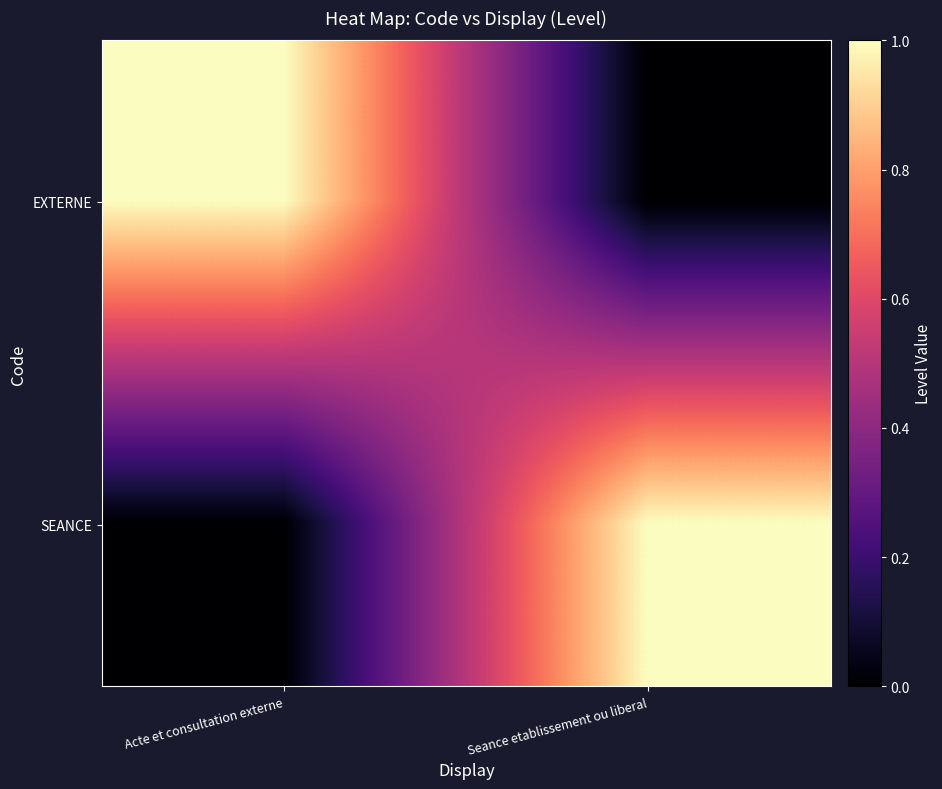

How many categories are shown in the chart?

2